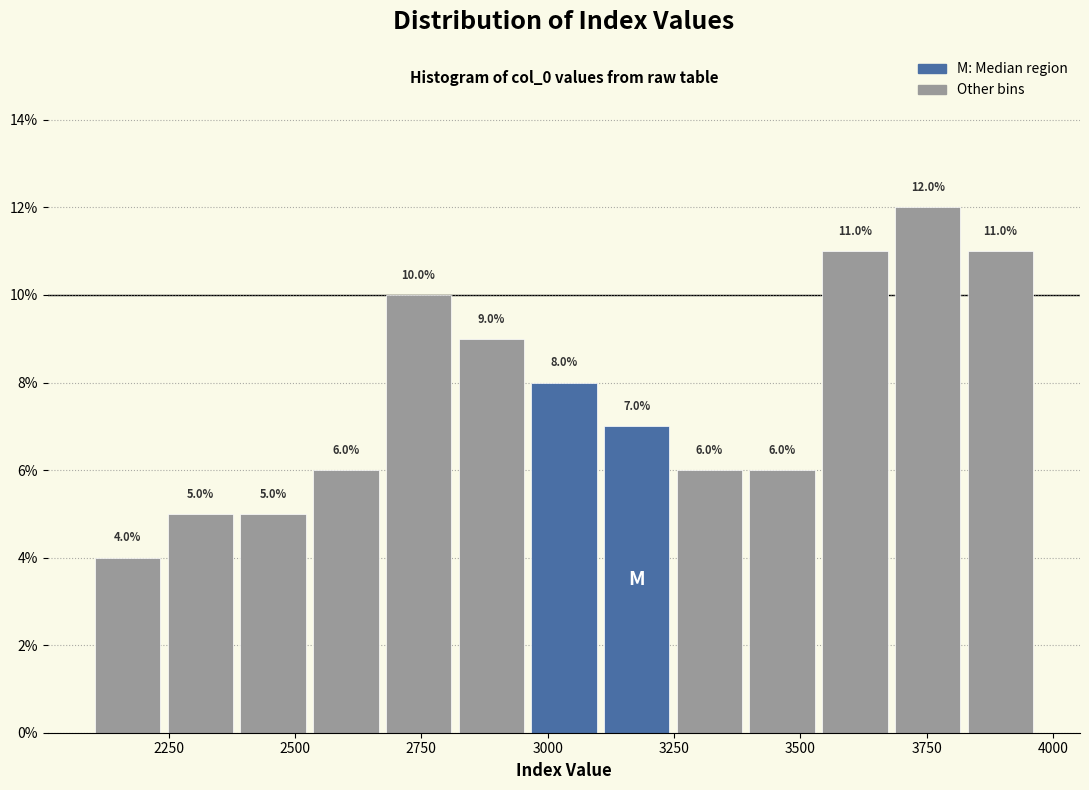

Around what value on the x-axis is the tallest bar? Give the approximate position of its centre, as read against the axis.

3750